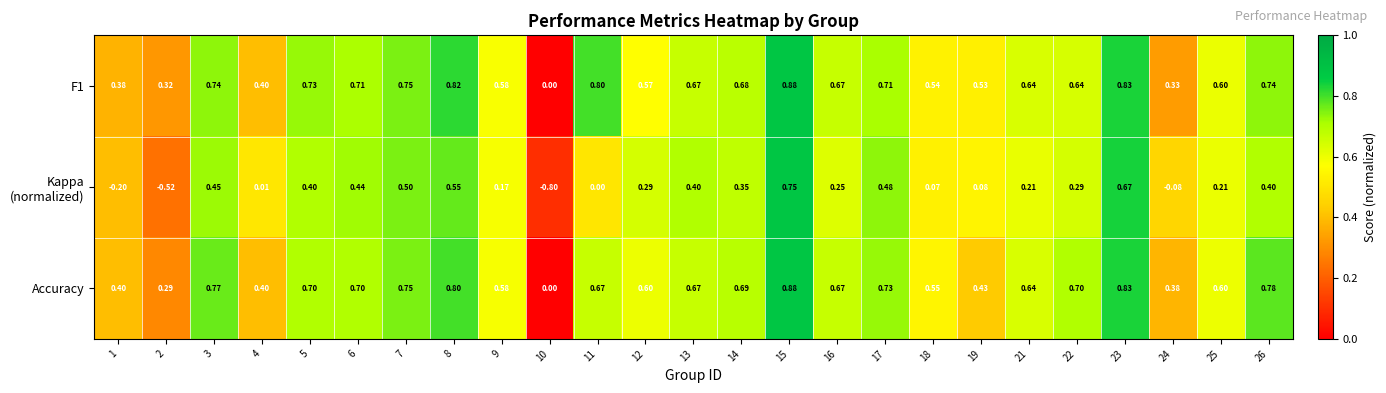

How many values in F1 are above zero?

24